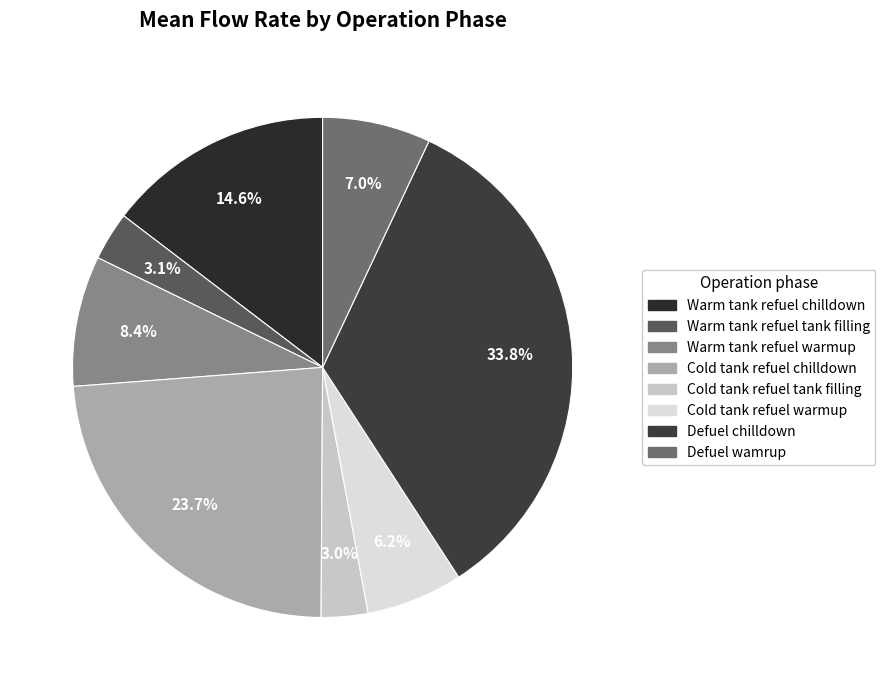

Is there a majority slice in this chart?

No